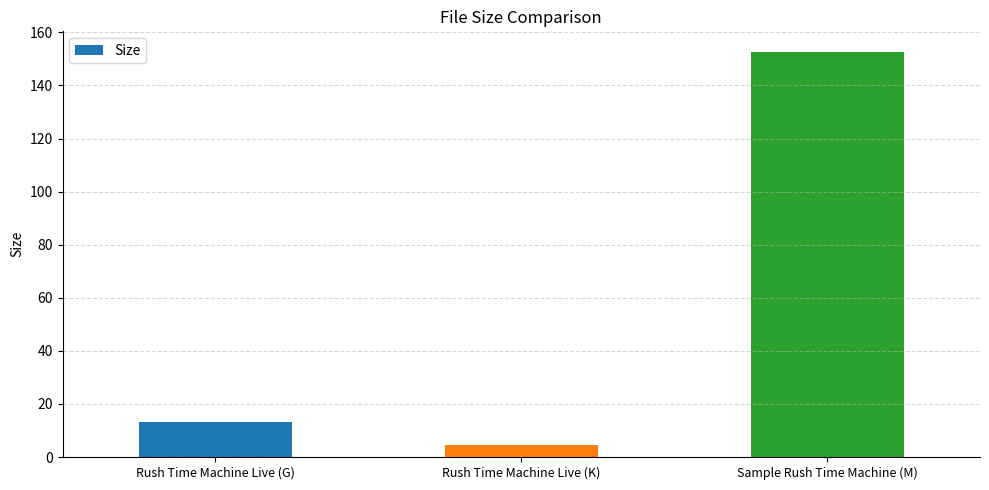

Approximately how many times larger is the value at Rush Time Machine Live (G) compared to Rush Time Machine Live (K)?

3.0